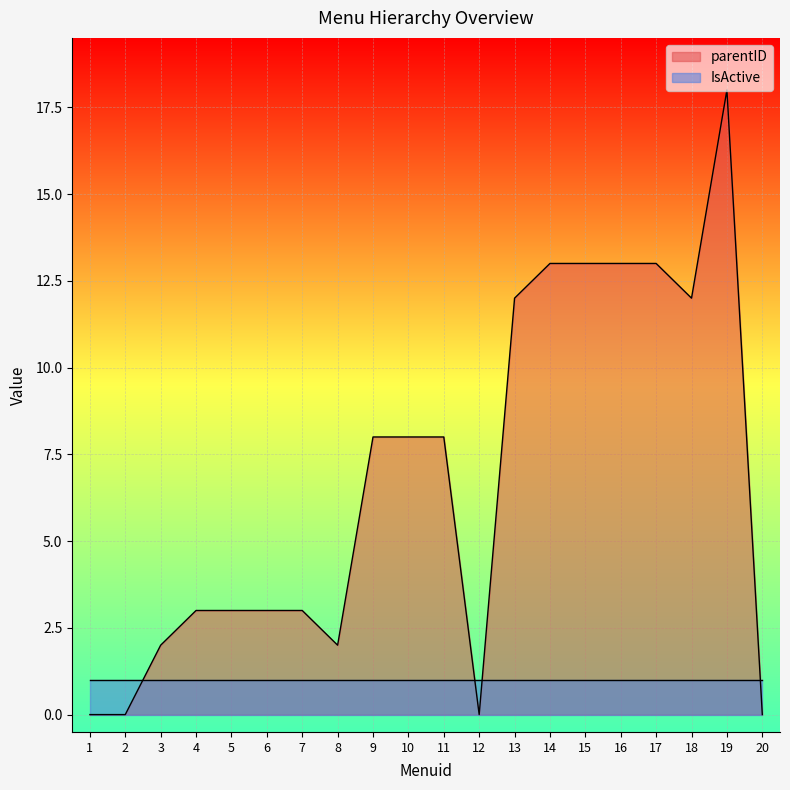

Does the chart display data point markers on the line(s)?

No